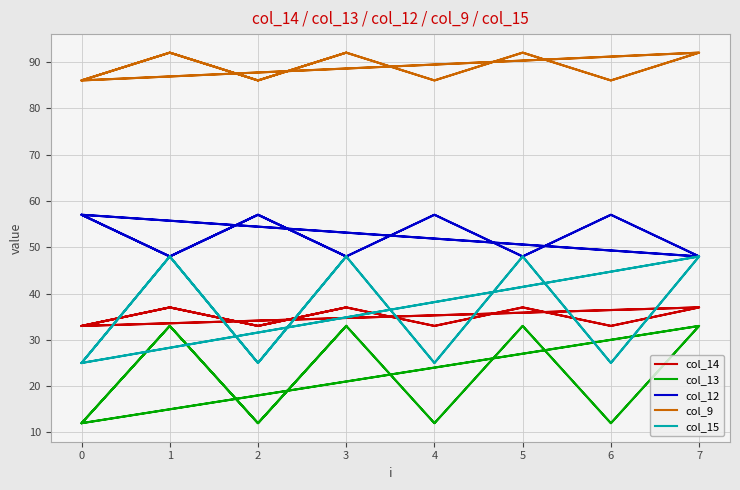

What is the greatest value displayed?

92